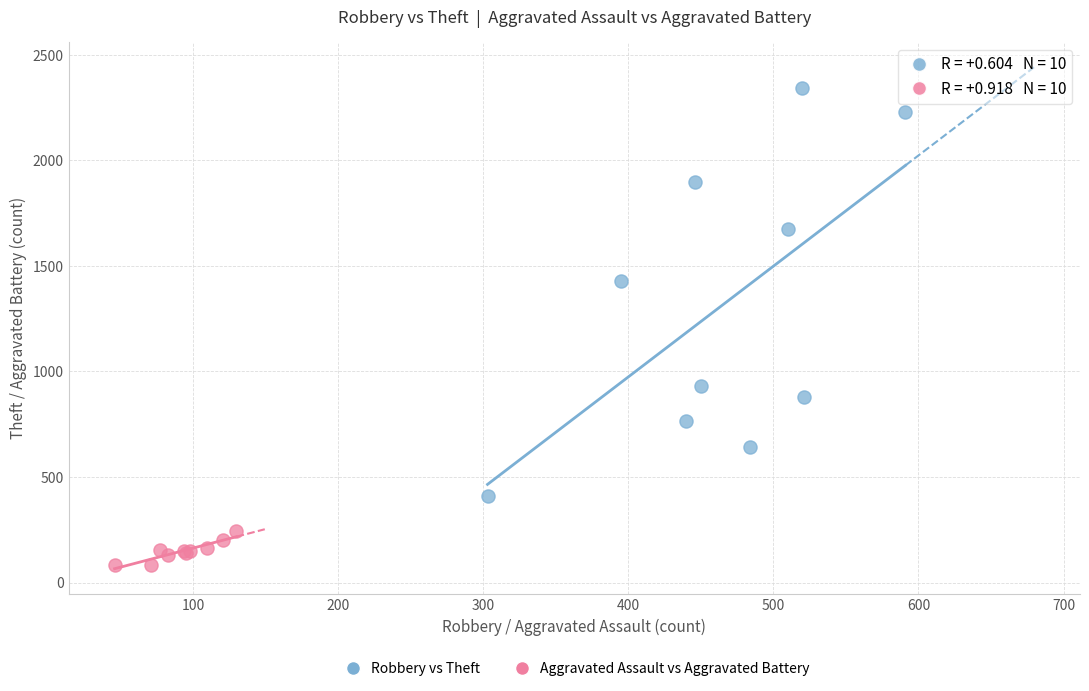

Which series has the widest spread of Y values?

Robbery vs Theft